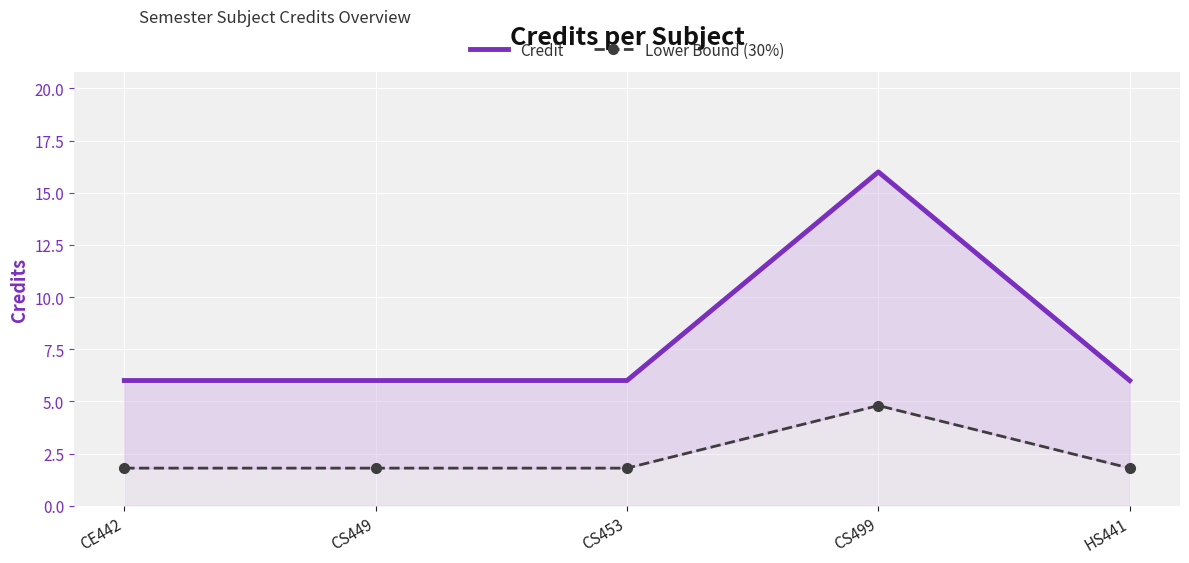

What is the lowest value of the Lower Bound (30%) series?

1.8